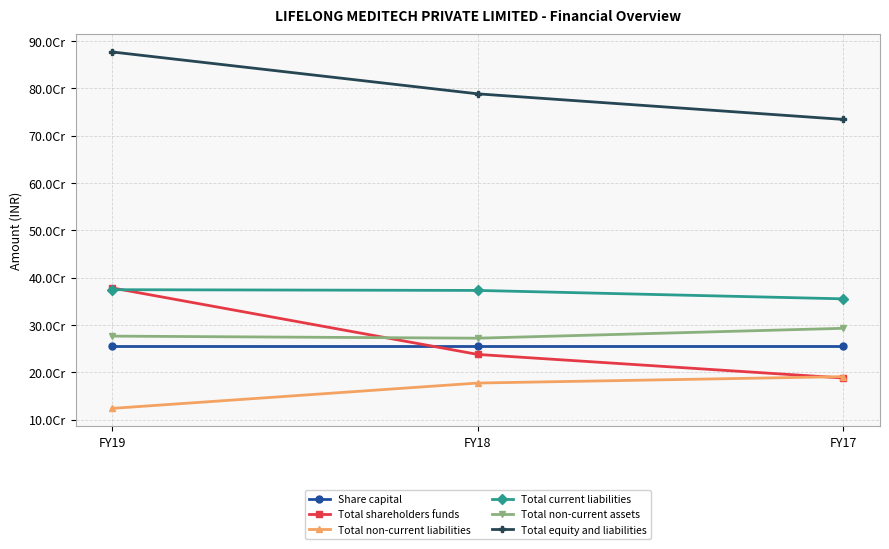

At how many categories does at least one series exceed 681739596?

3